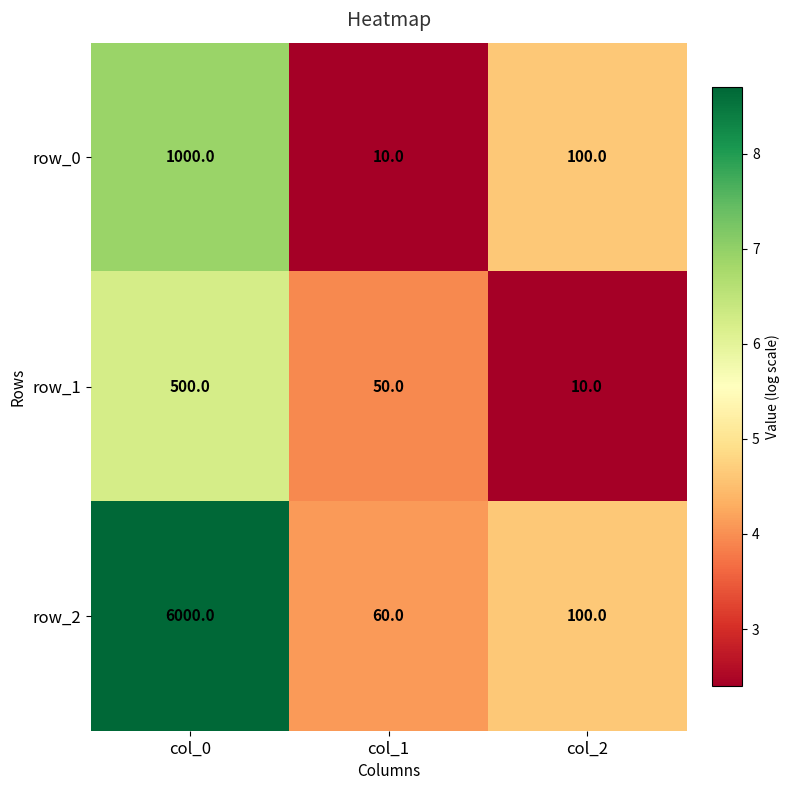

What is the average value of the row_2 series?

2053